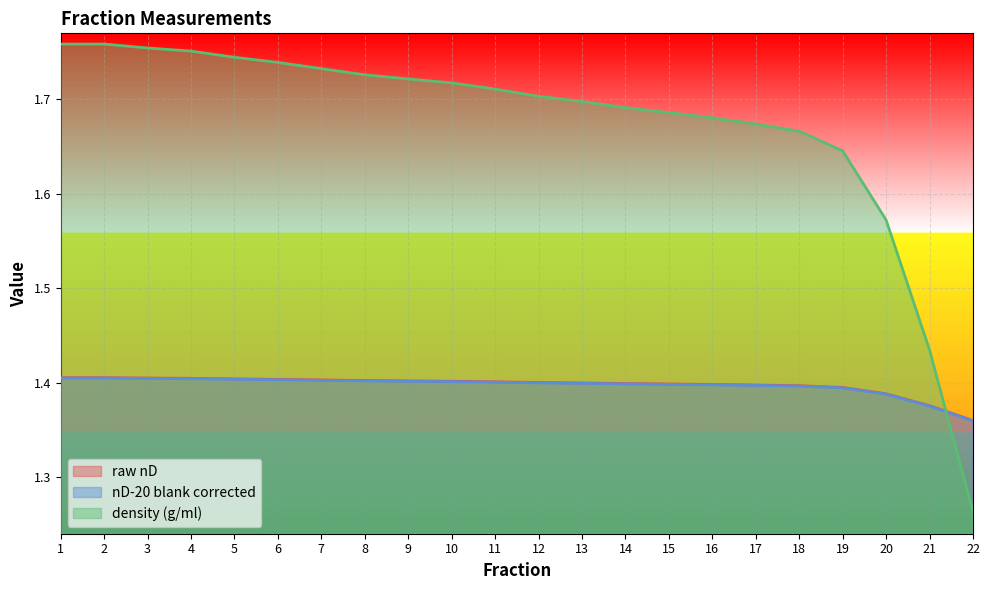

Which series changed the most between 5 and 12?

density (g/ml)